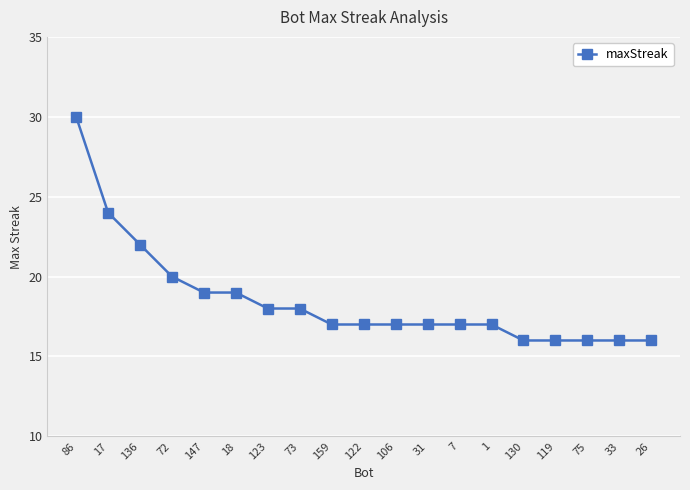

Reading right to left, transcribe all the data shown in this chart.

26=16	33=16	75=16	119=16	130=16	1=17	7=17	31=17	106=17	122=17	159=17	73=18	123=18	18=19	147=19	72=20	136=22	17=24	86=30